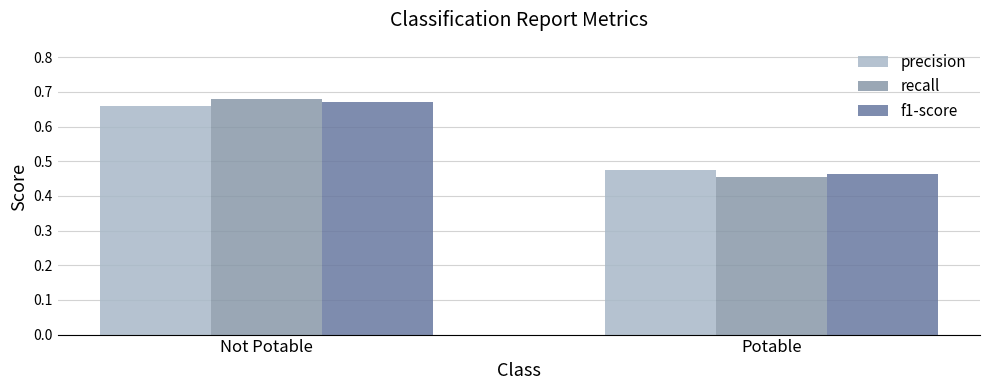

Which category has the highest value in the precision series?

Not Potable